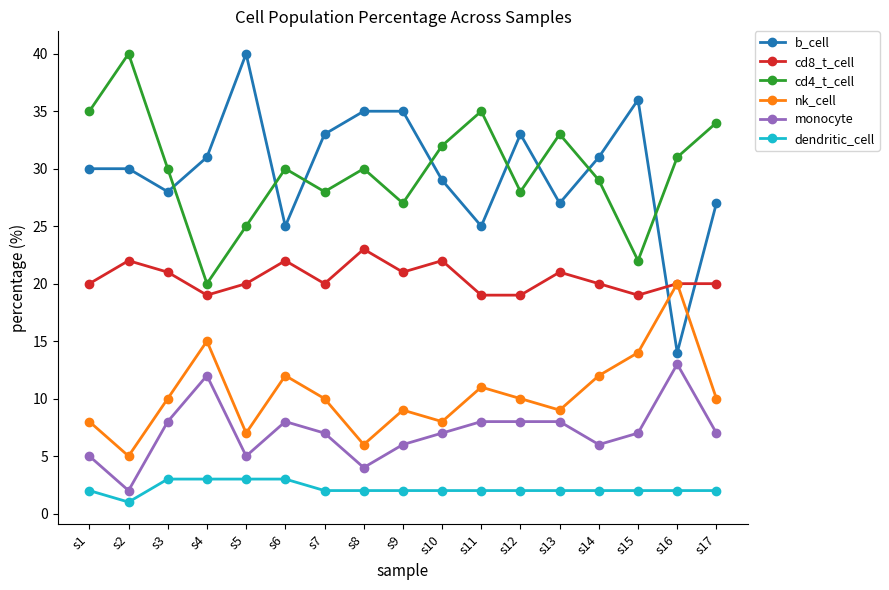

What is the spread (max minus min) of values at s14?

29